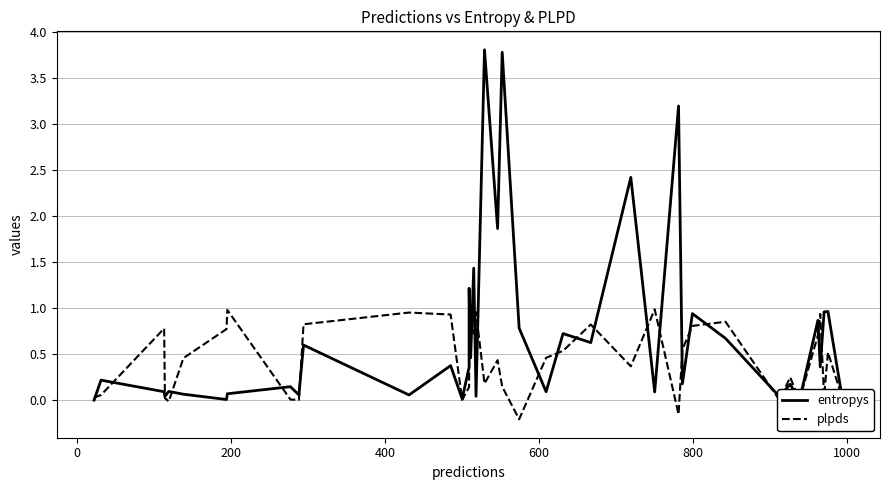

List the series in order of their peak value, highest first.

entropys, plpds